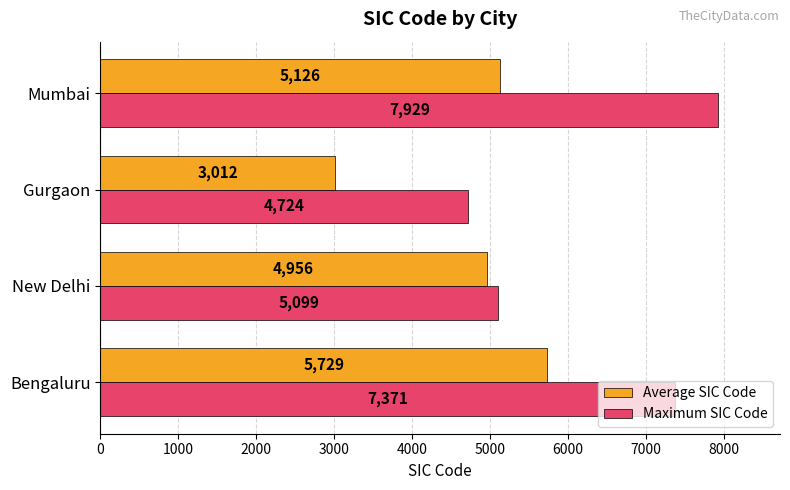

True or false: Average SIC Code has a value of 3012 at Gurgaon.

True